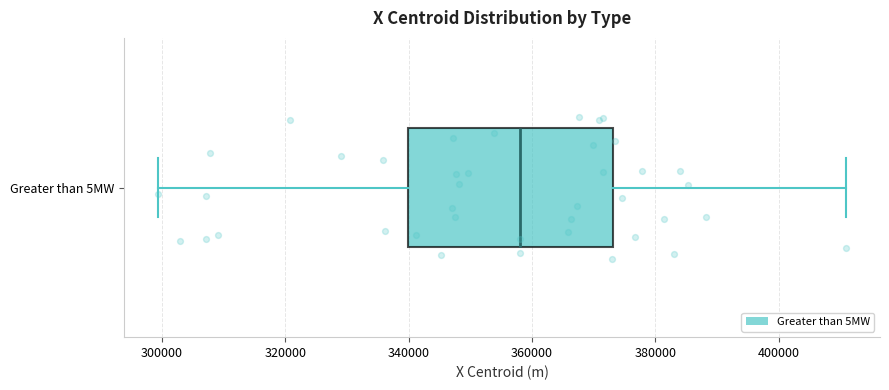

Transcribe this box plot: give where the median line is, the range the box spans, and where the two whiskers end, as read against the x-axis. The values are not printed on the chart, so give them approximately, as read against the axis.

median 358000, box 340000 to 374000, whiskers 300000 to 410000